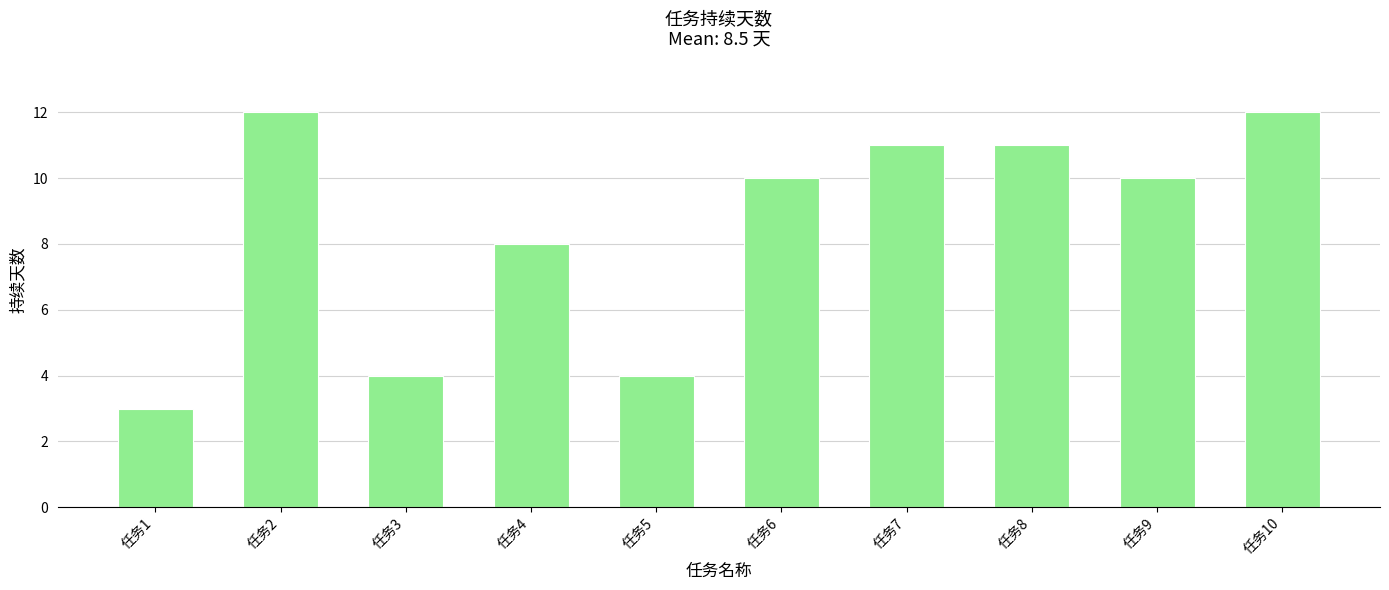

What is the maximum value shown in the chart?

12